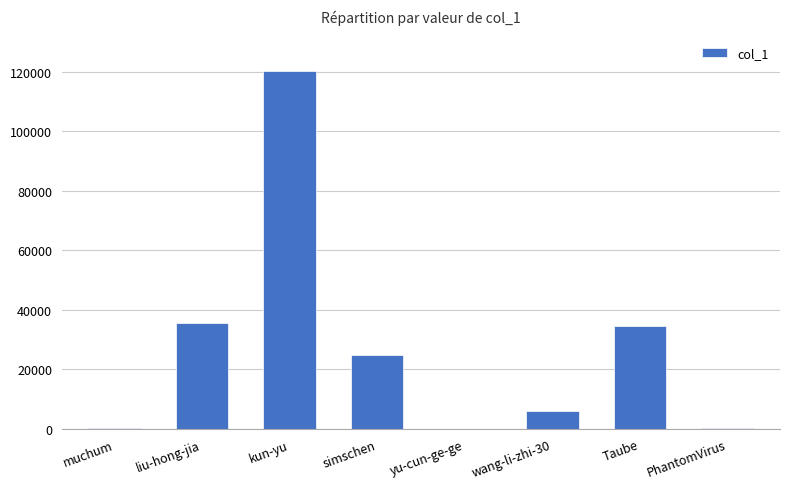

What is the sum of all values?

221564